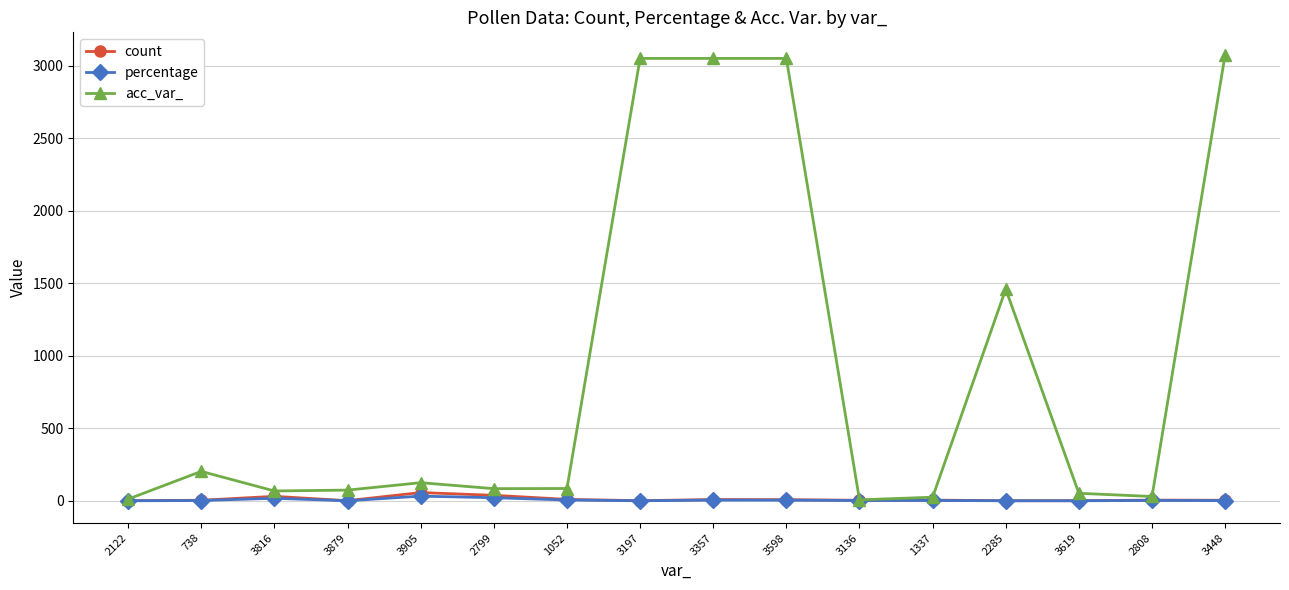

True or false: acc_var_ has more than 2 interior local peaks.

True